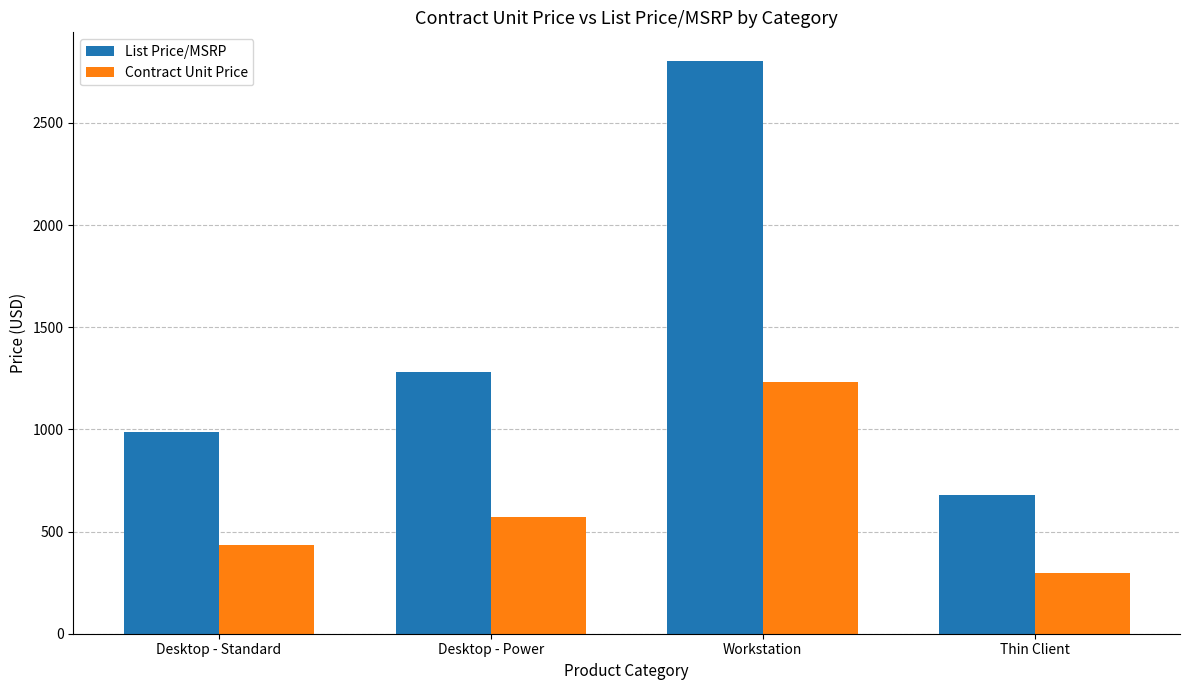

How many bars are there in total?

8